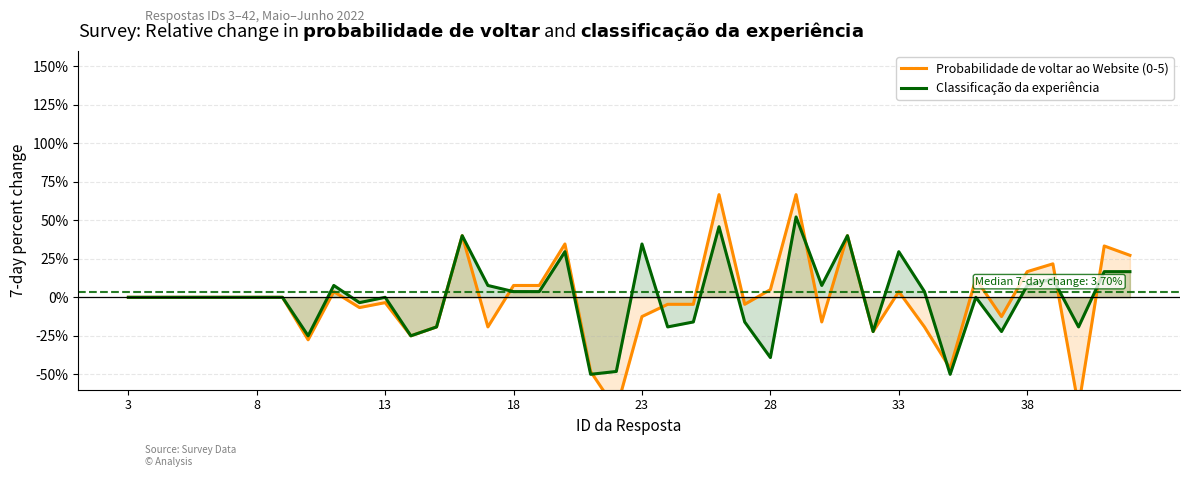

What is the maximum value for Classificação da experiência?

52.2